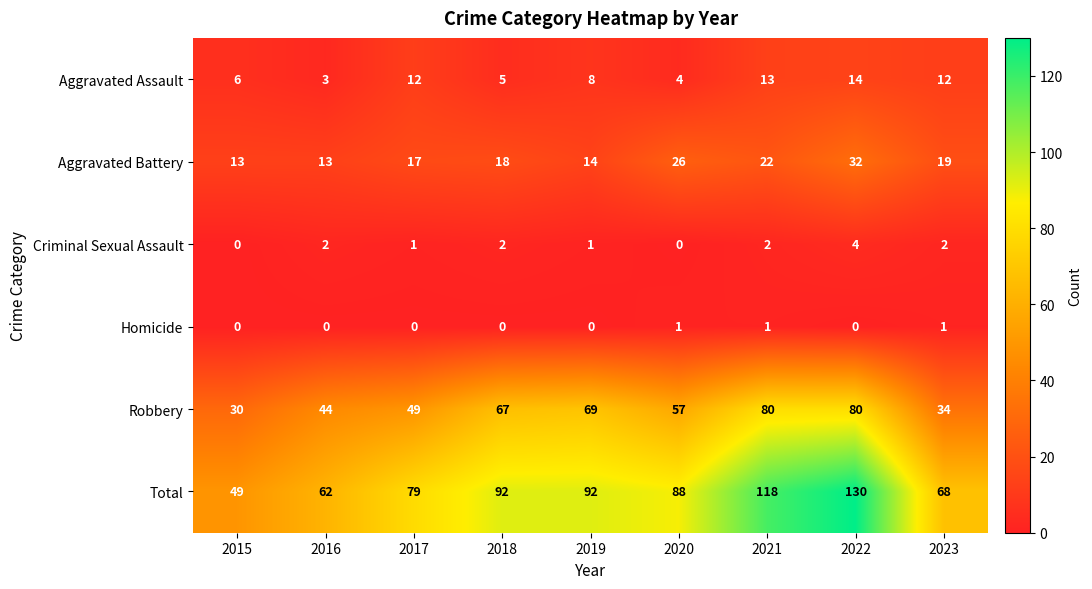

Is the value of Criminal Sexual Assault at 2020 greater than the value of Aggravated Assault at 2015?

No